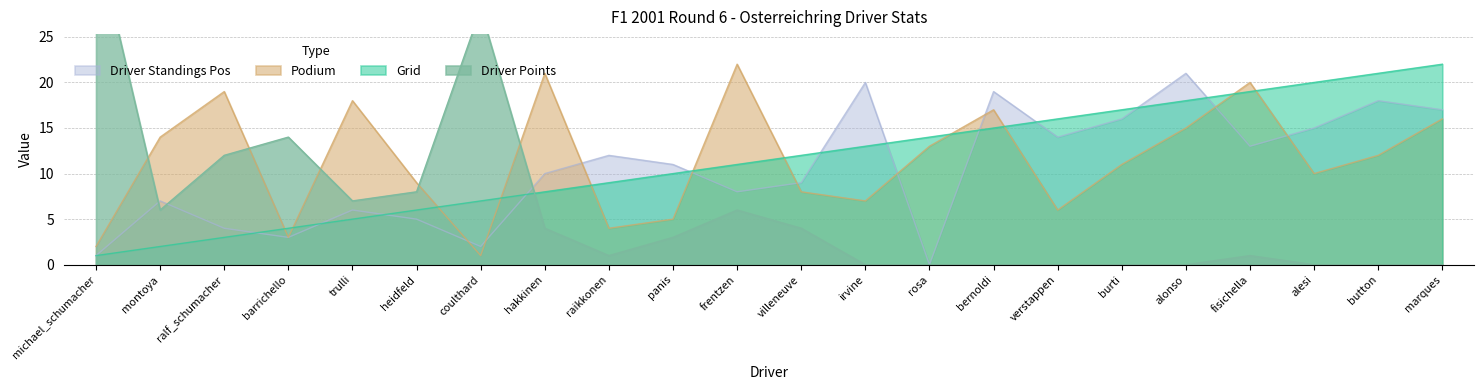

Between which two adjacent categories do grid and driver_points first intersect?

coulthard and hakkinen